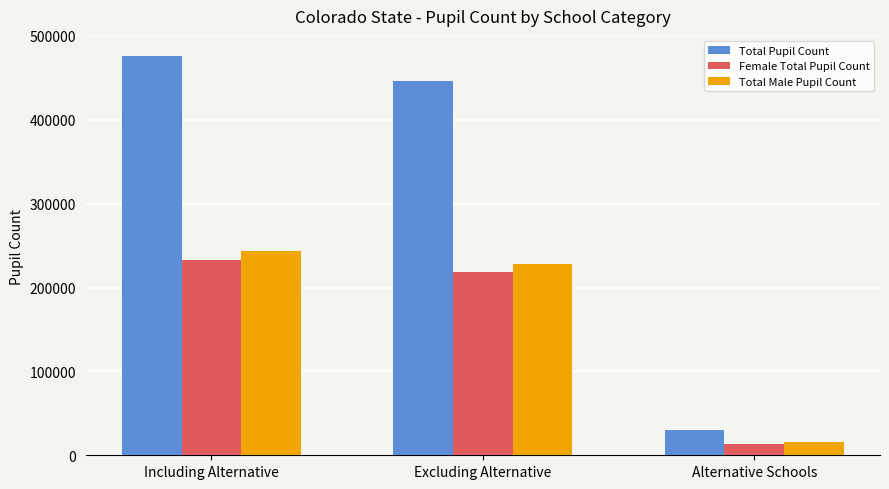

What is the difference between the second highest and minimum values in the Total Male Pupil Count series?

212683